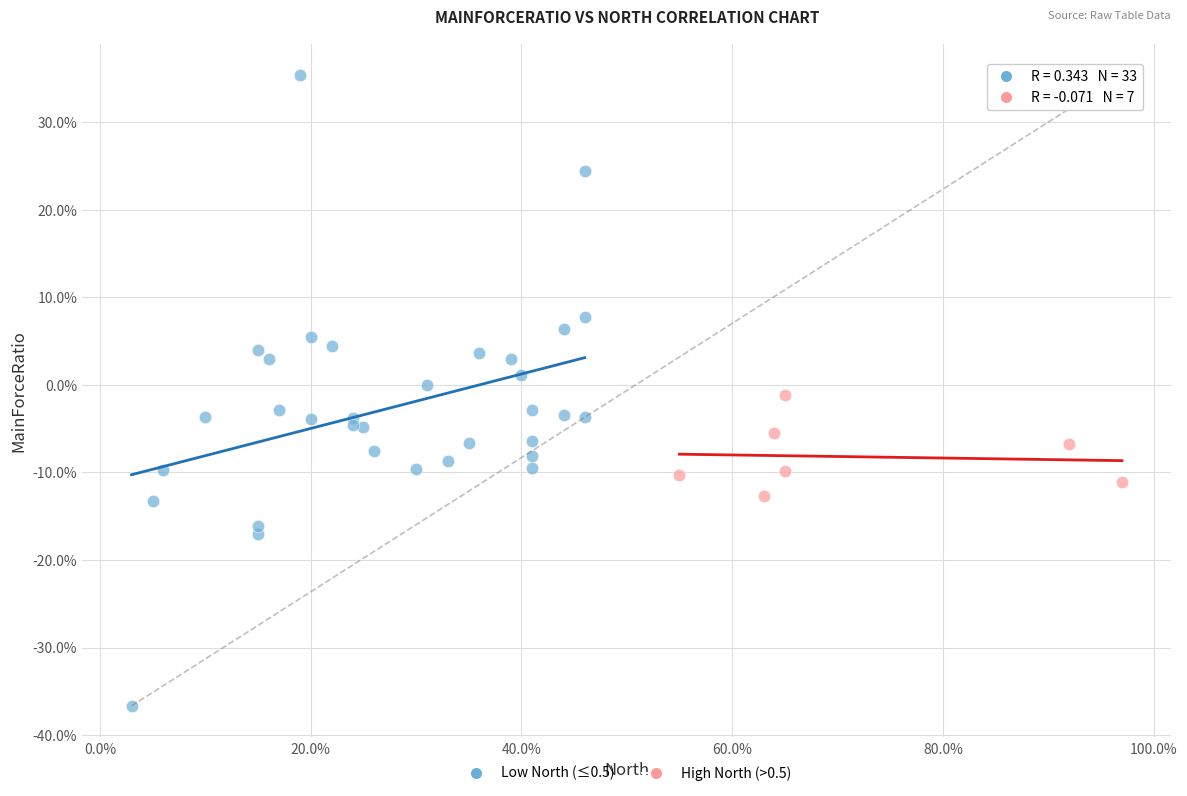

Which series has the largest Y range (max minus min)?

Low North (≤0.5)